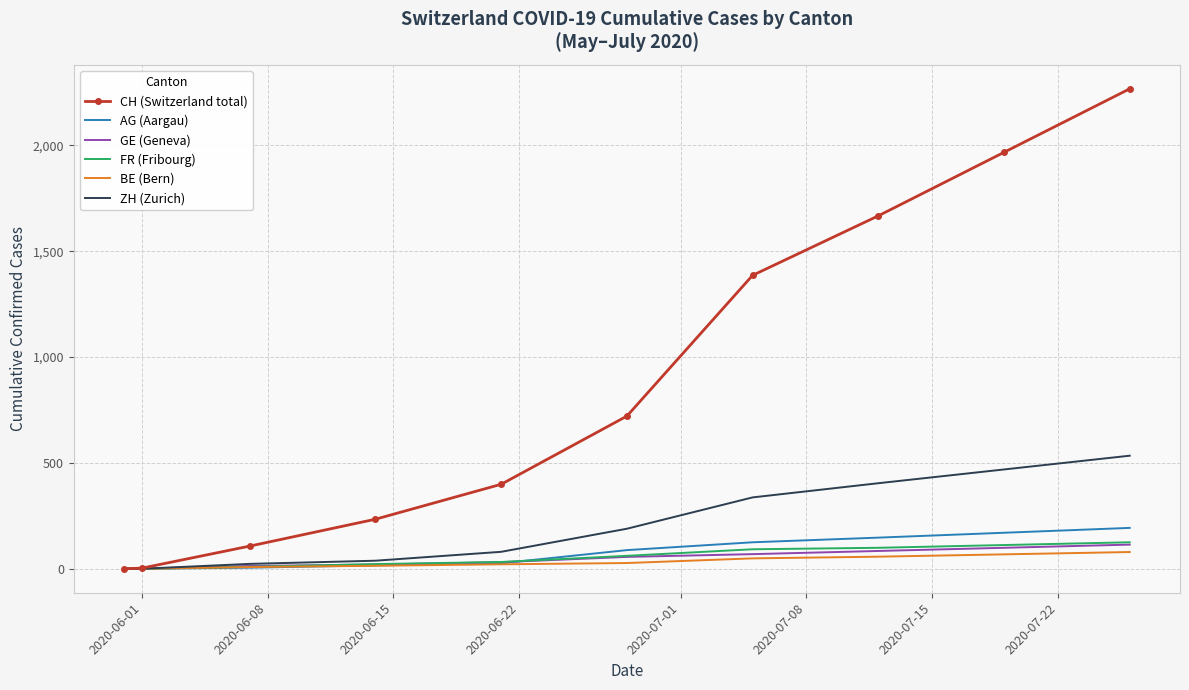

What is the maximum value for ZH (Zurich)?

534